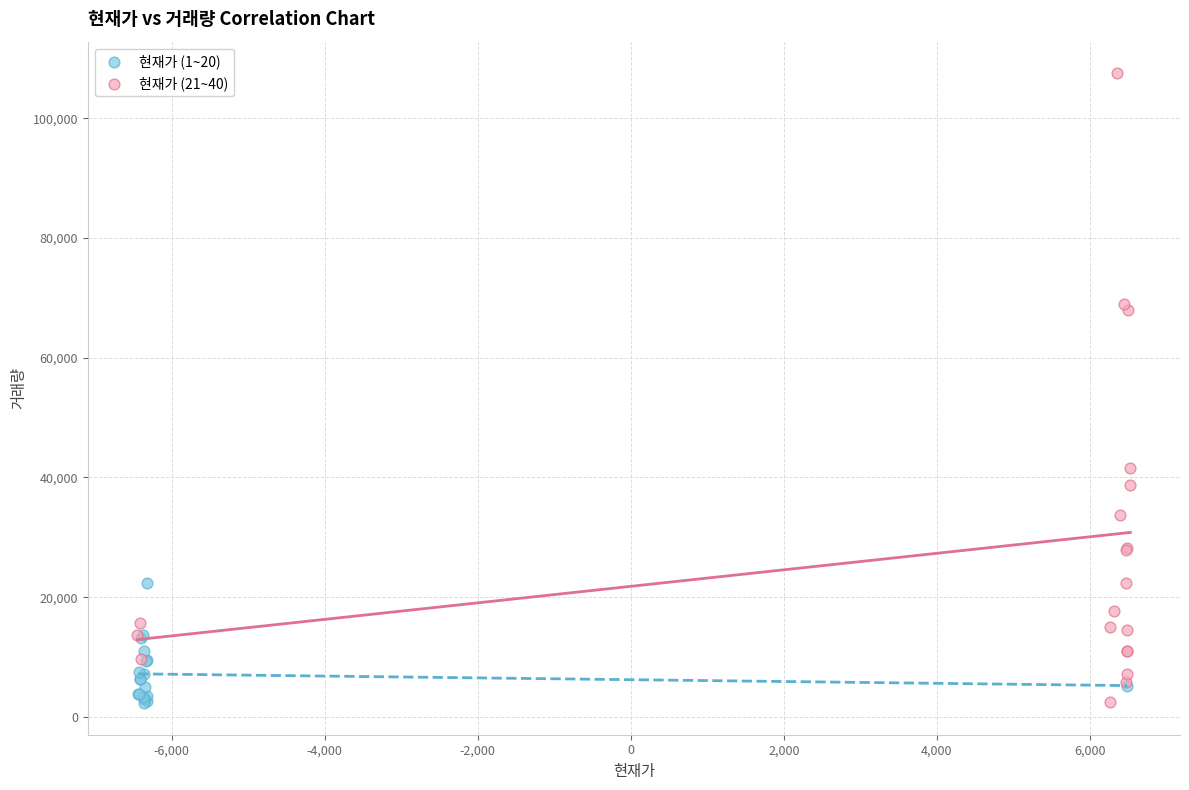

Which series has the largest Y range (max minus min)?

현재가 (21~40)